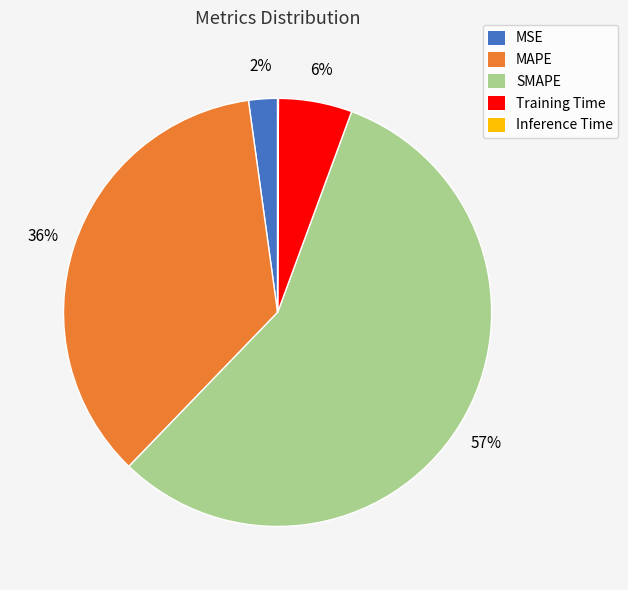

True or false: MSE accounts for 16% of the total.

False